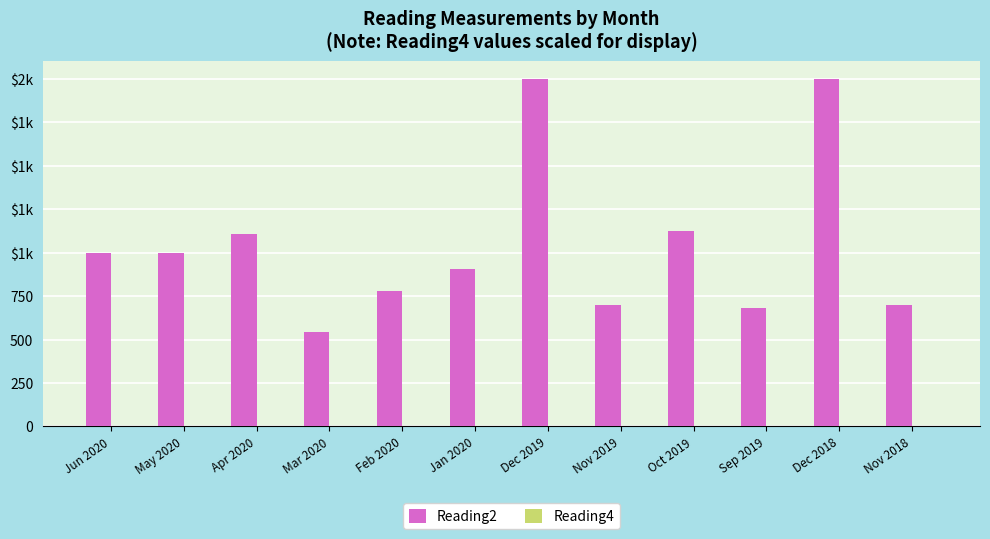

Are the bars horizontal?

No